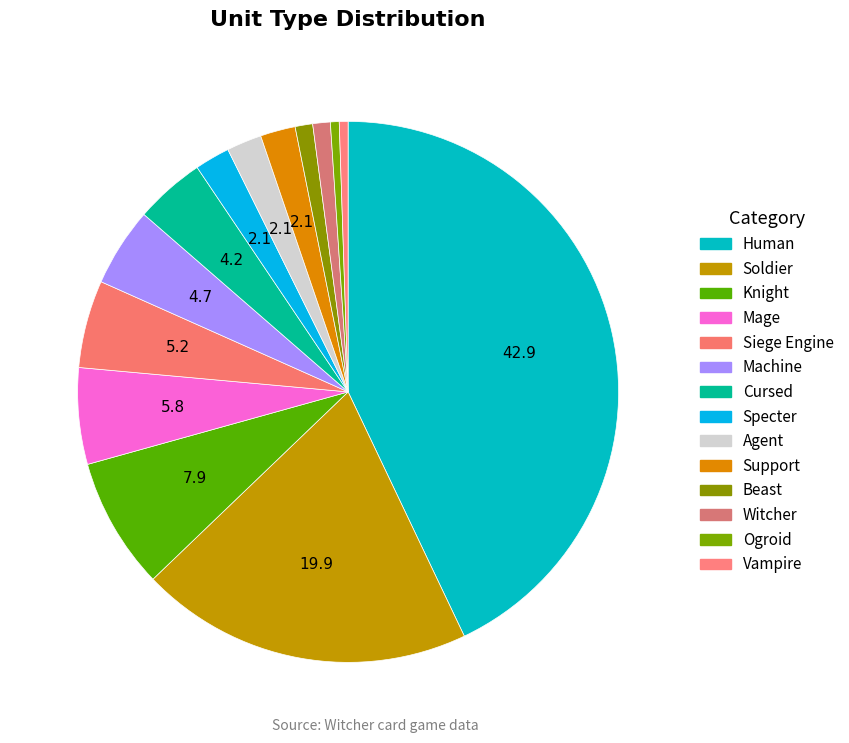

To the nearest percent, what is the difference between the Knight and Cursed slice percentages?

4%